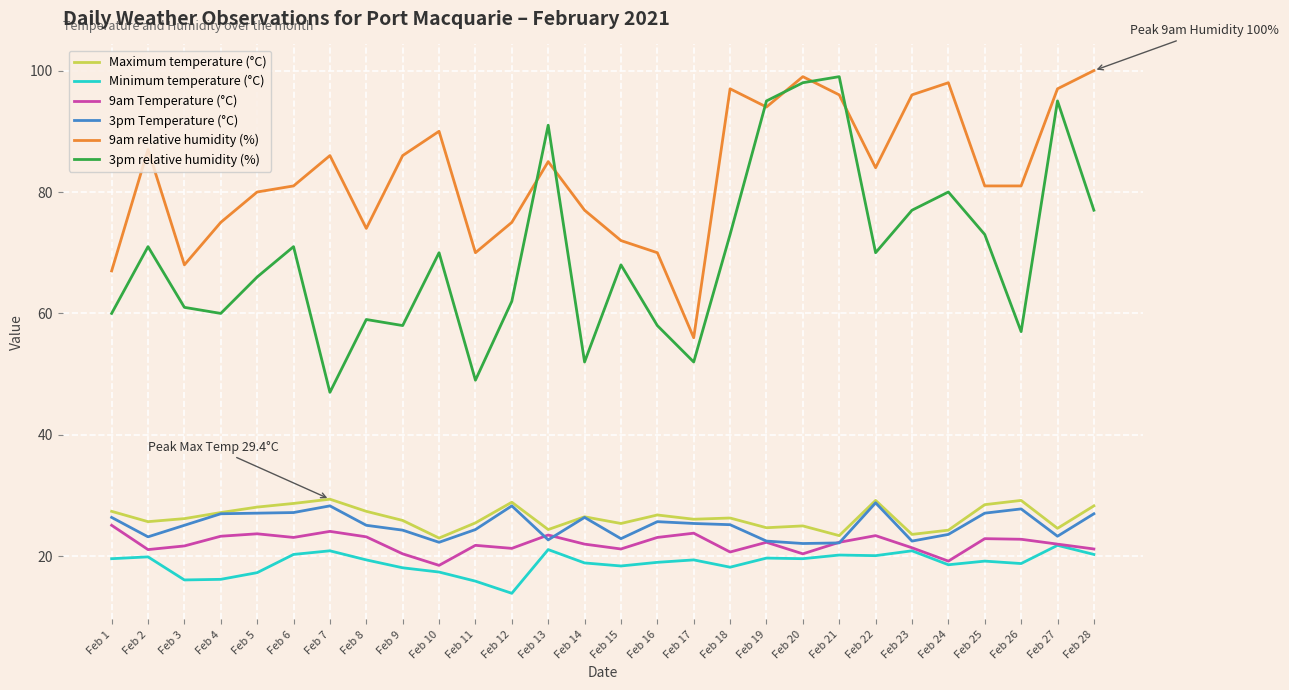

True or false: 3pm Temperature (°C) has a value of 36.8 at Feb 17.

False